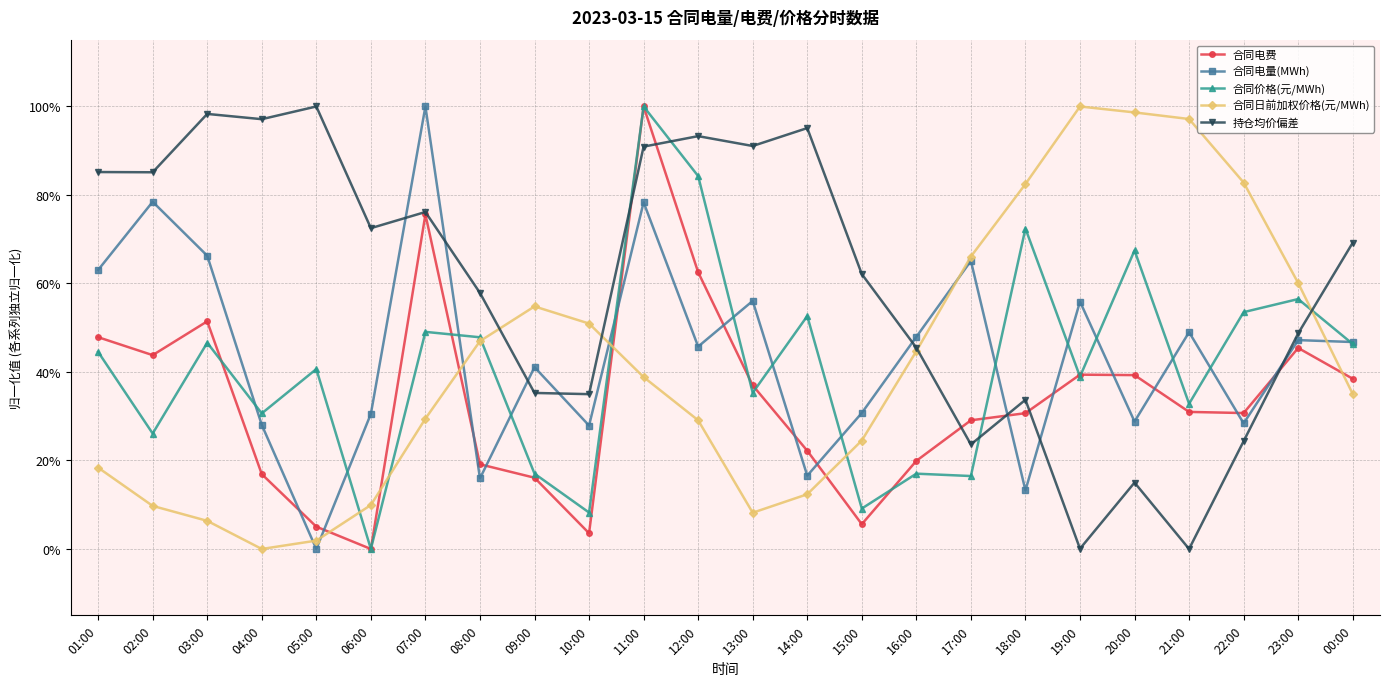

Which label corresponds to the smallest value in the chart?

06:00